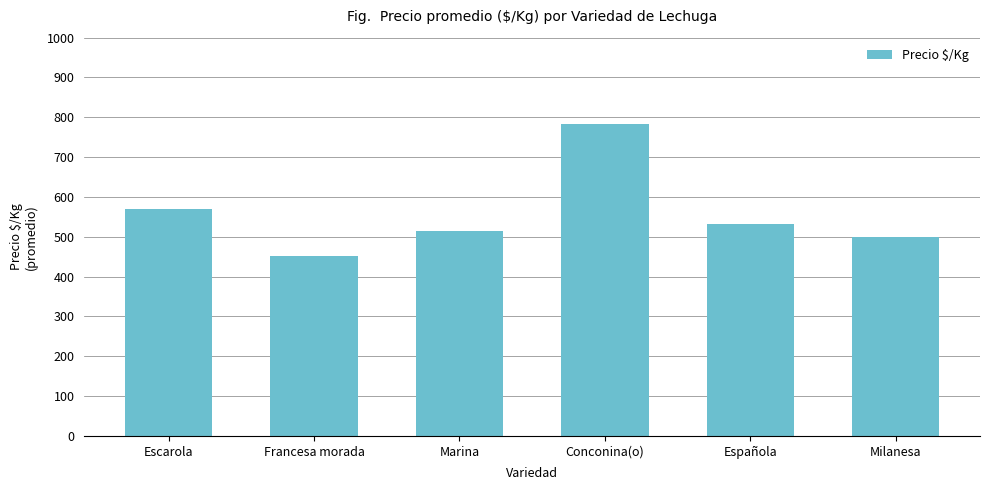

Is it true that the value at Francesa morada is 122?

False